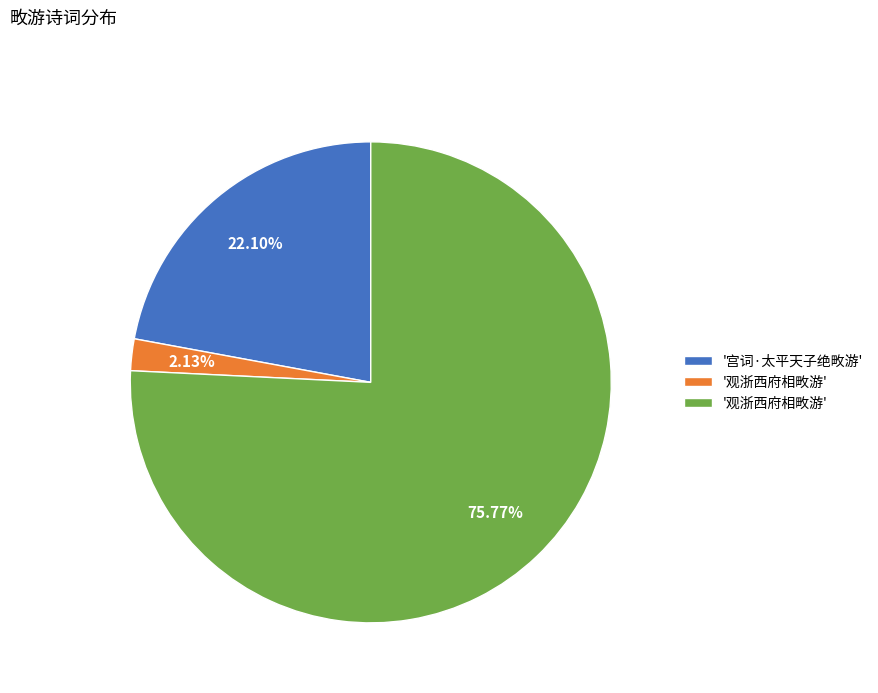

Is there a majority slice in this chart?

Yes